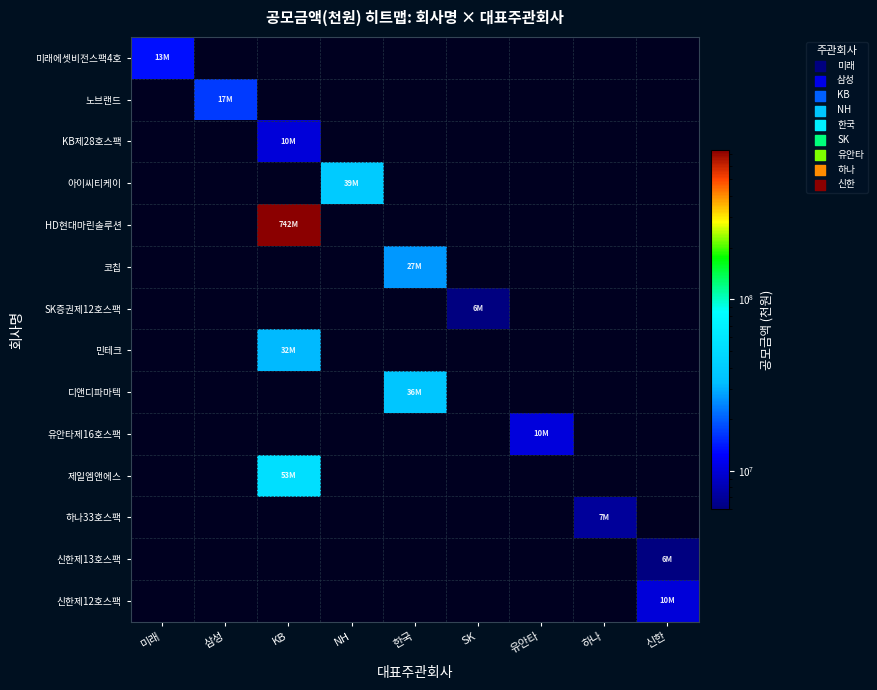

At how many categories does at least one series exceed 462899379?

1